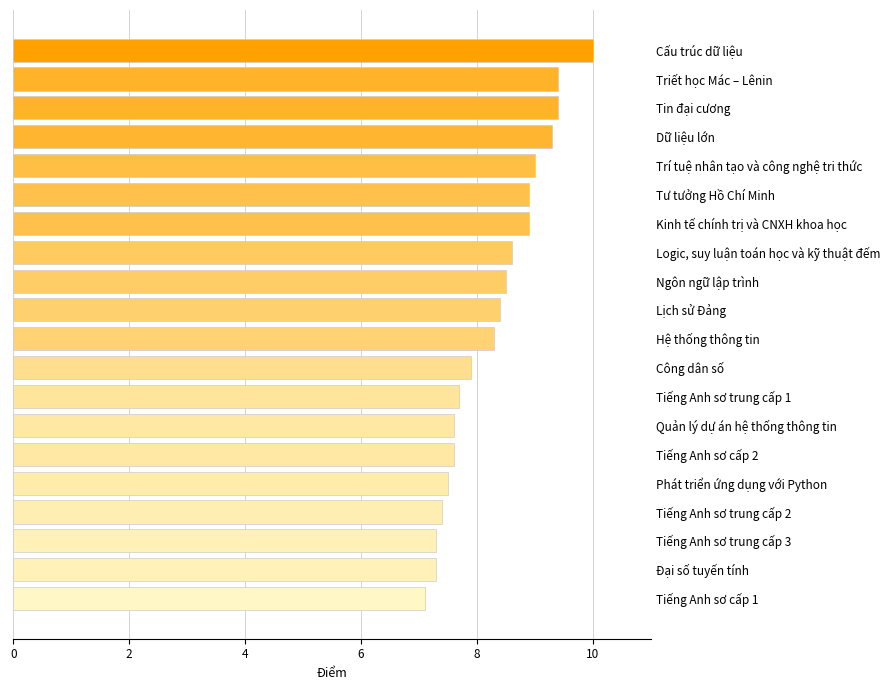

Approximately how many times larger is the value at Tin đại cương compared to Ngôn ngữ lập trình?

1.1